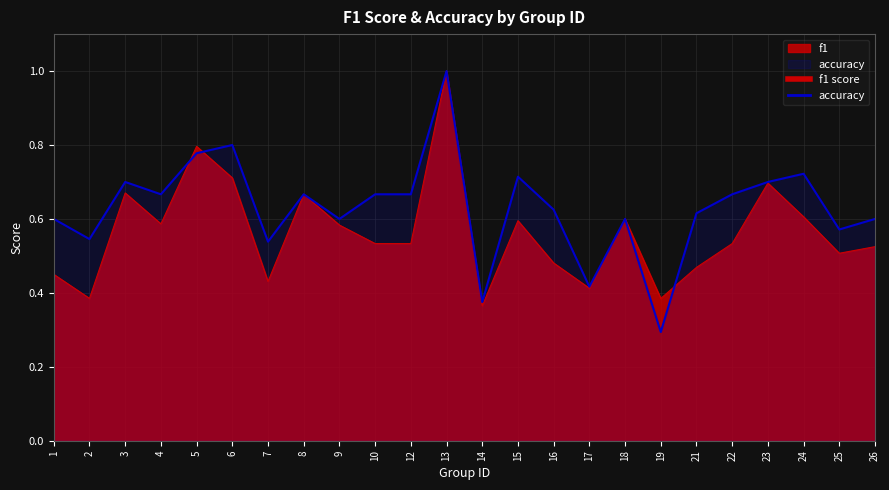

At 4, list the series in order from smallest to largest.

f1, accuracy